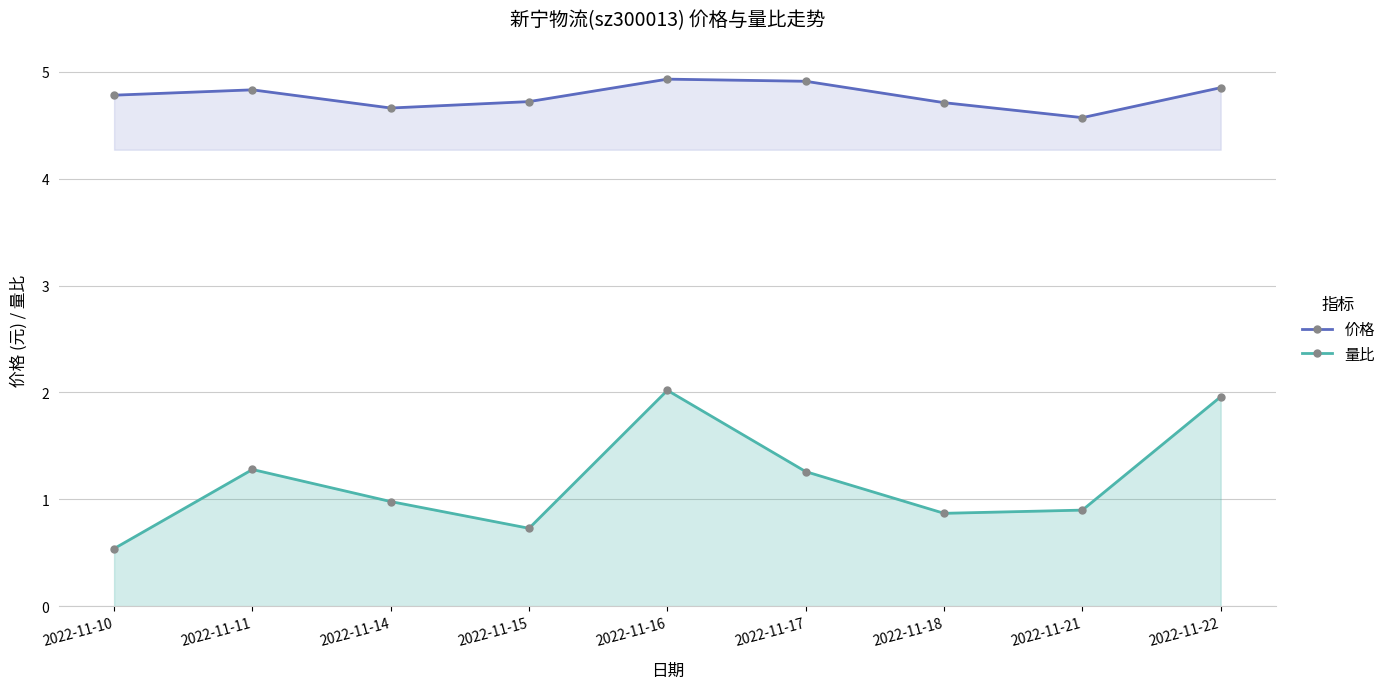

At which category does 价格 reach its first local valley?

2022-11-14